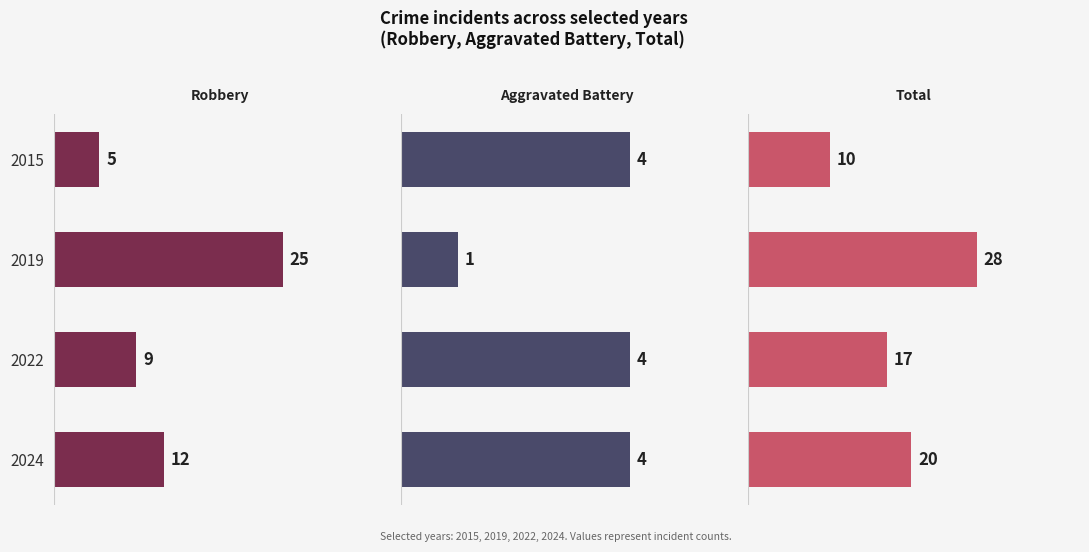

What is the total value across all series at 2024?

36